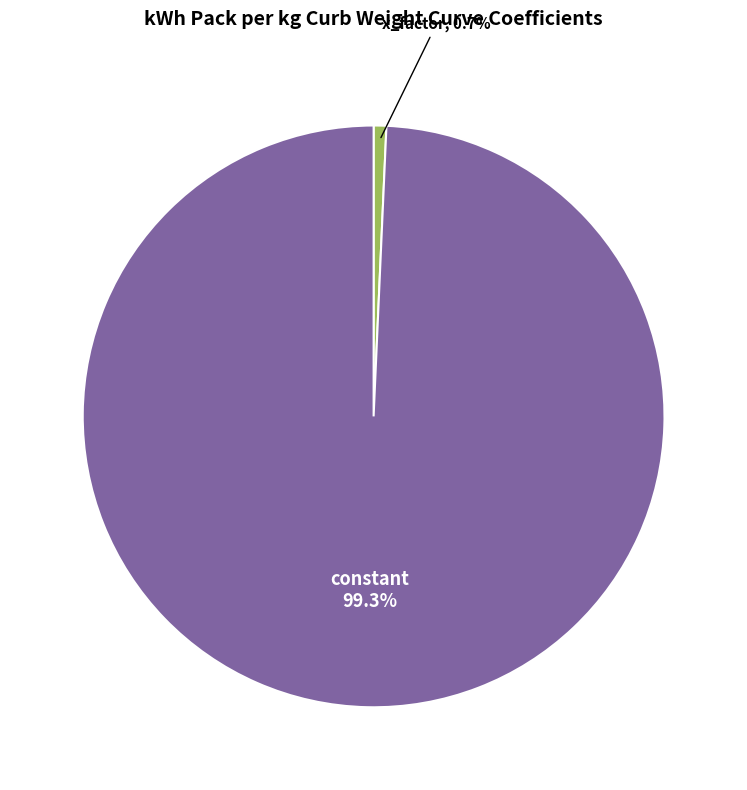

Is there any slice that represents more than half of the pie?

Yes